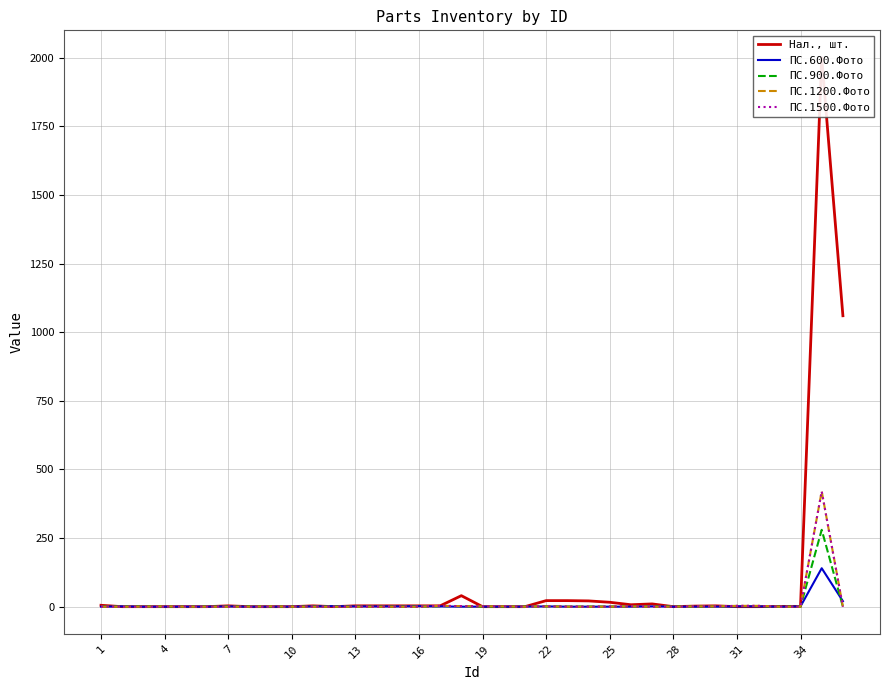

What is the difference between the highest and lowest values at 31?

3